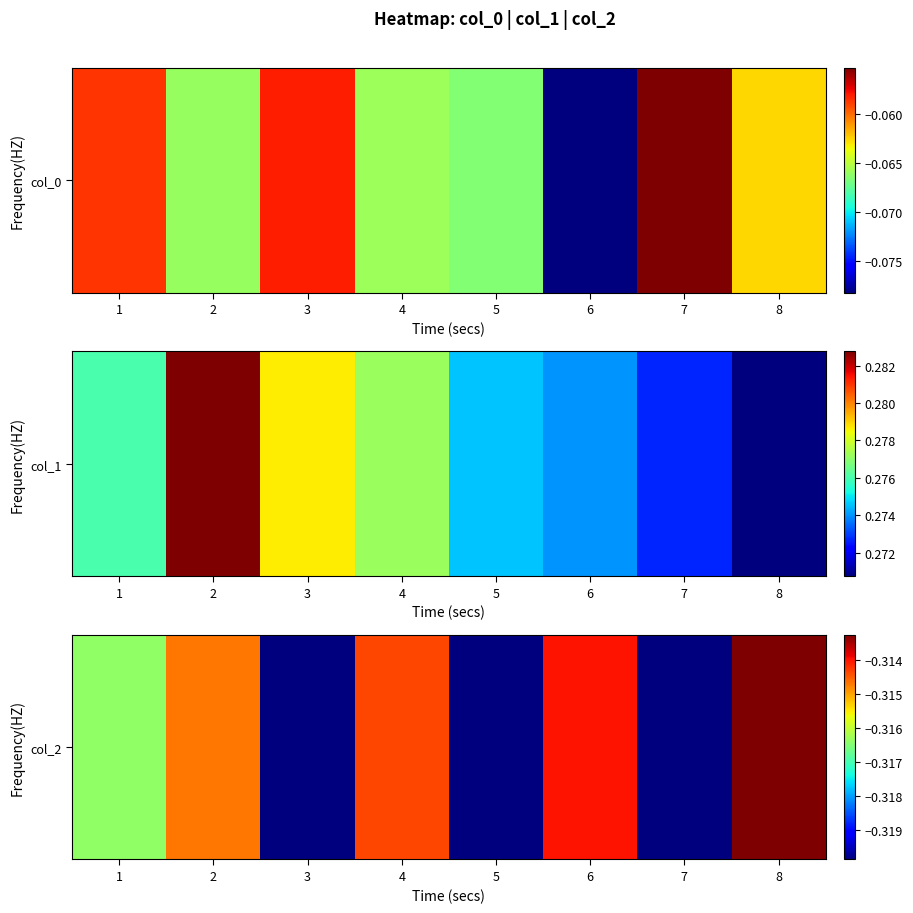

At which label is the value closest to 0?

8